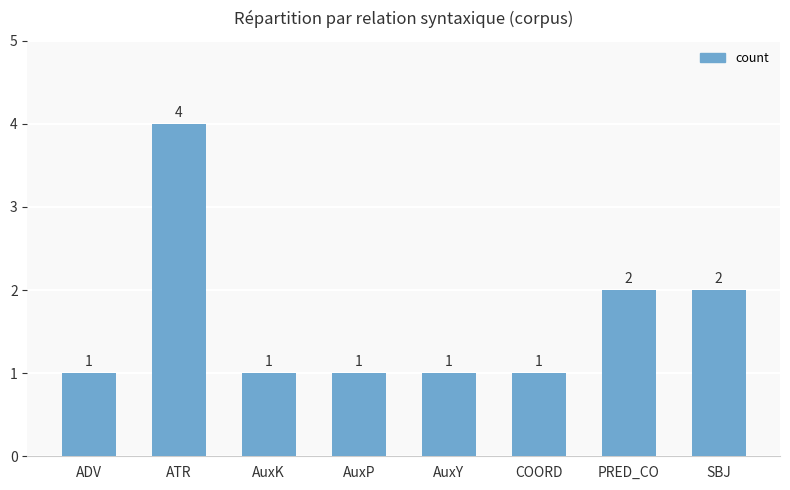

Count the number of data series in this chart.

1